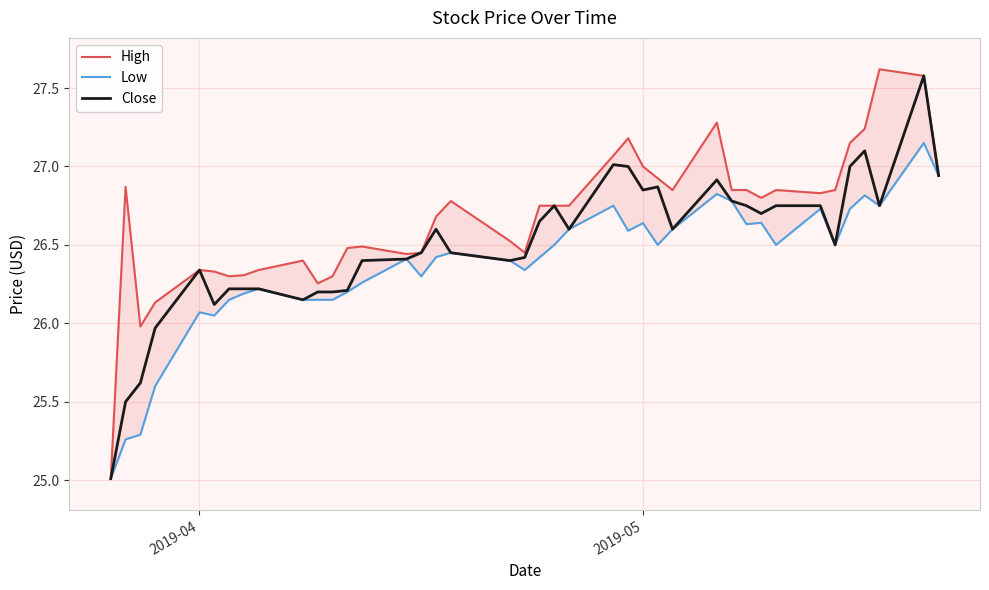

In Low, how many points are lower than both neighbors (excluding endpoints)?

9